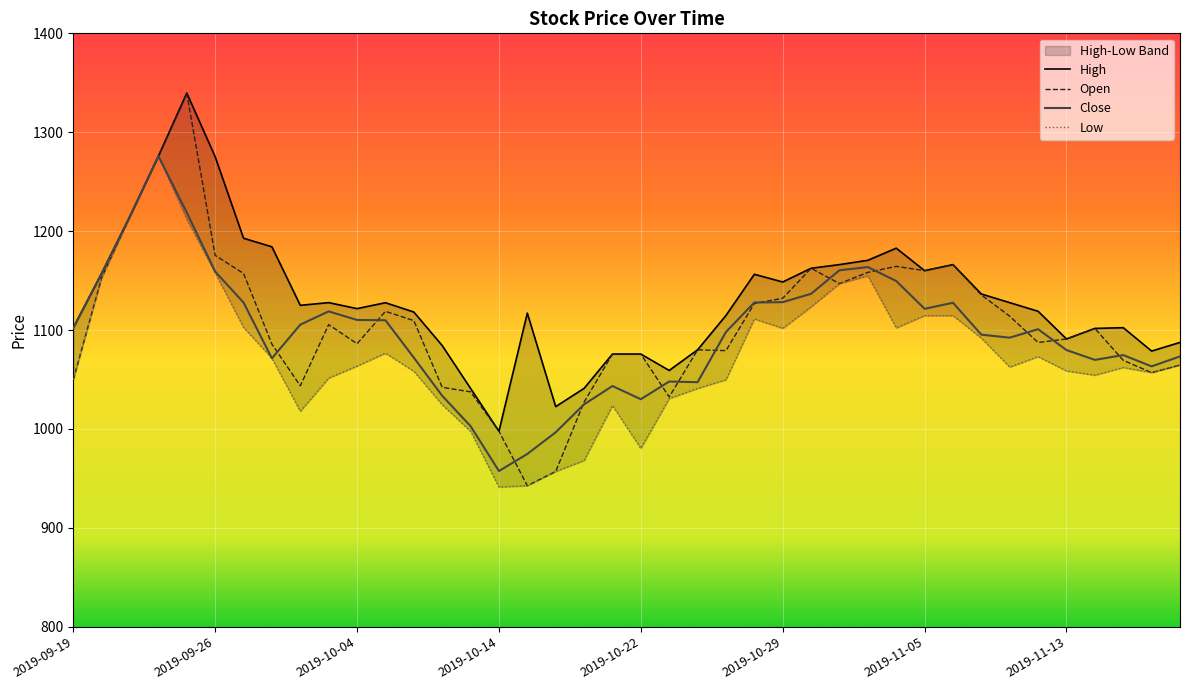

What is the minimum value for Close?

957.4